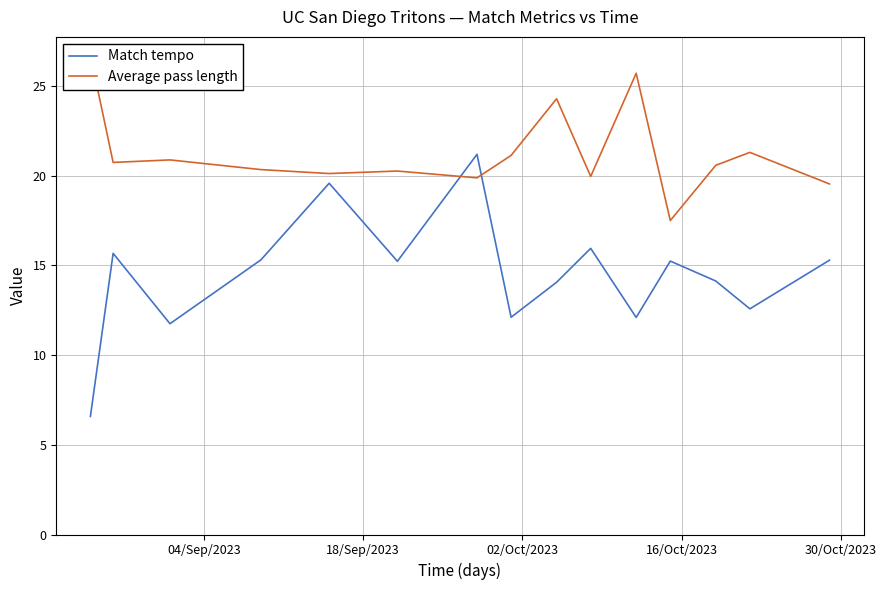

What is the highest value of the Match tempo series?

21.2